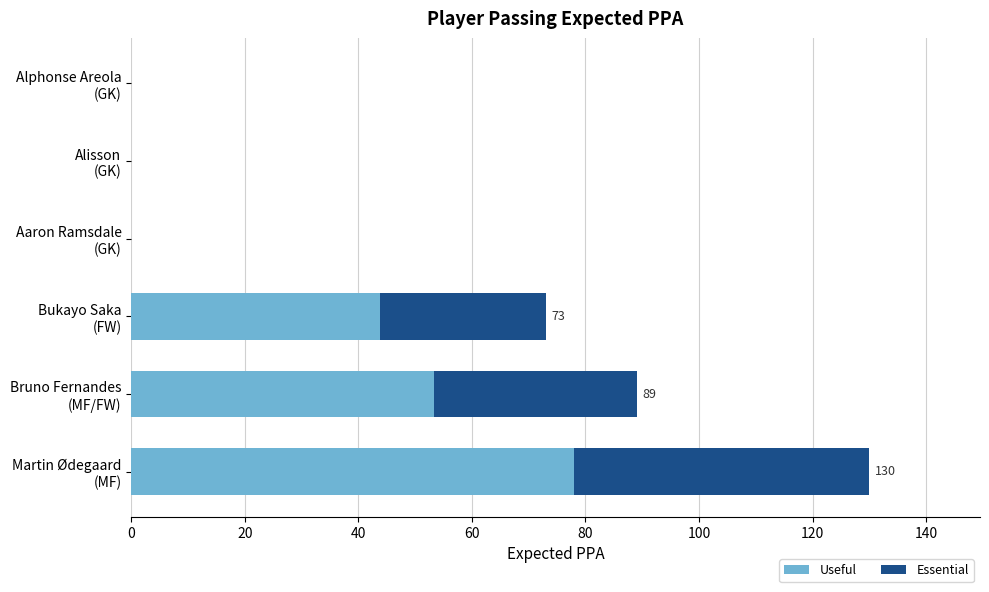

What is the highest value of the Useful series?

78.0